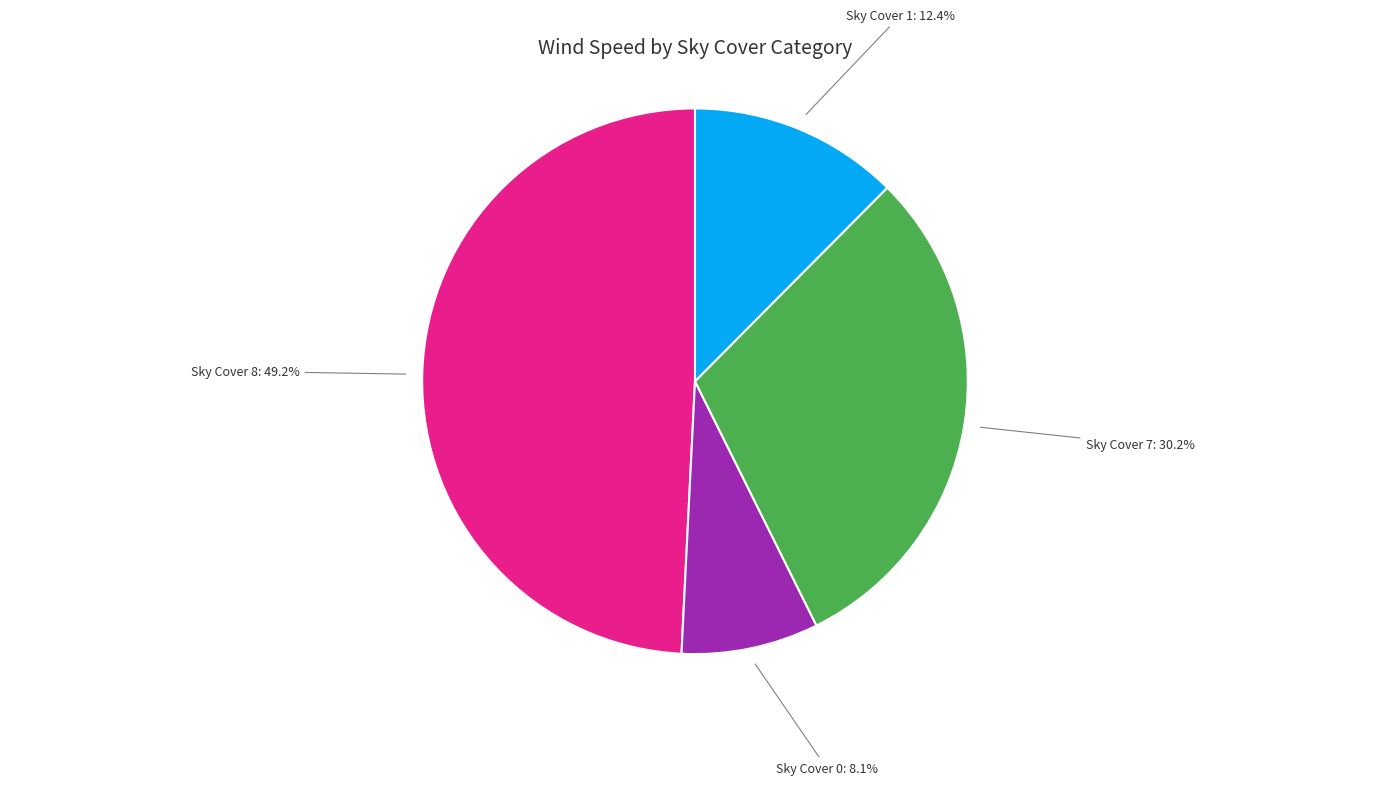

To the nearest percent, what is the difference between the largest and smallest slice percentages?

41%